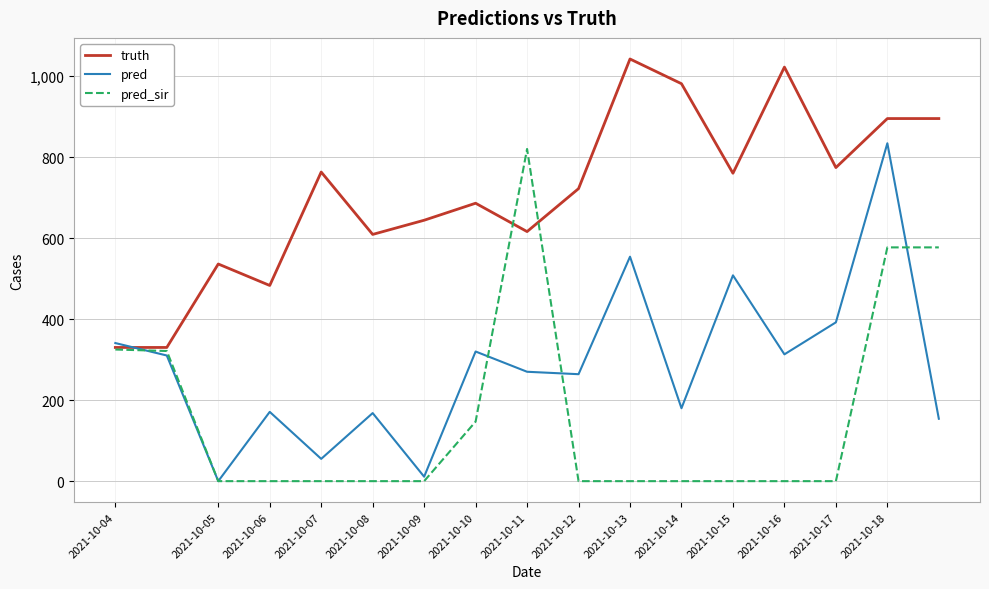

Which series has the largest total across all categories?

truth